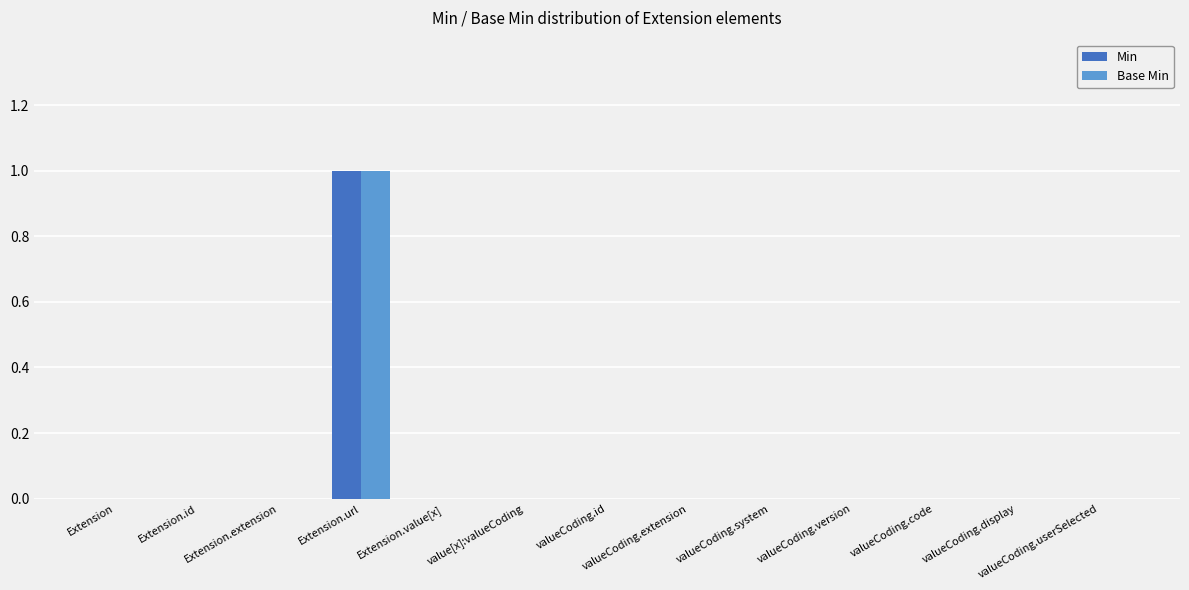

The Base Min series shows 0 at Extension.id. True or false?

True